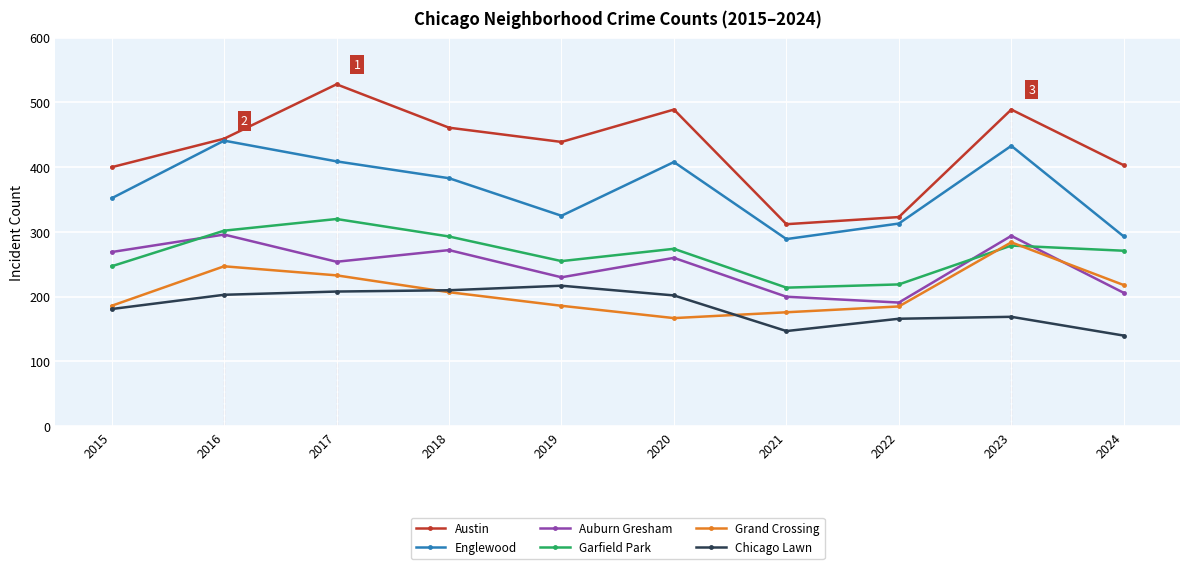

True or false: Chicago Lawn and Austin intersect in this chart.

False